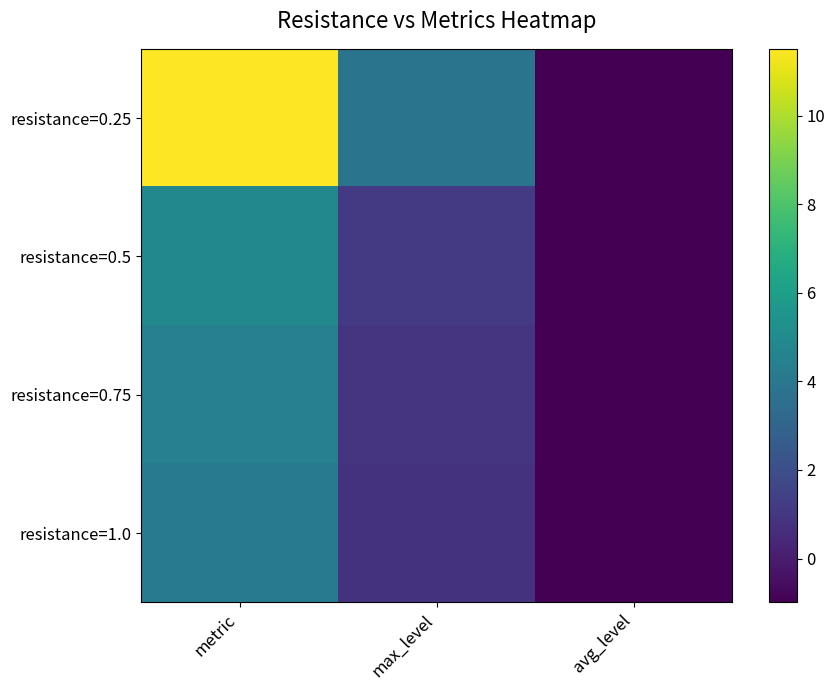

Which label corresponds to the largest value in the chart?

metric